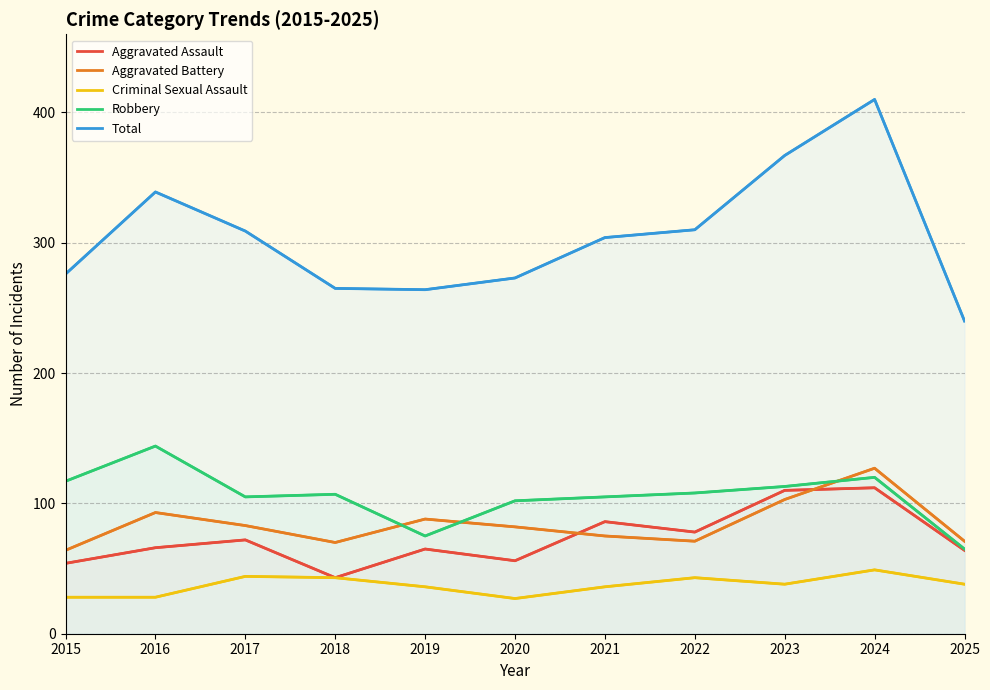

At which category does Criminal Sexual Assault reach its first local valley?

2020